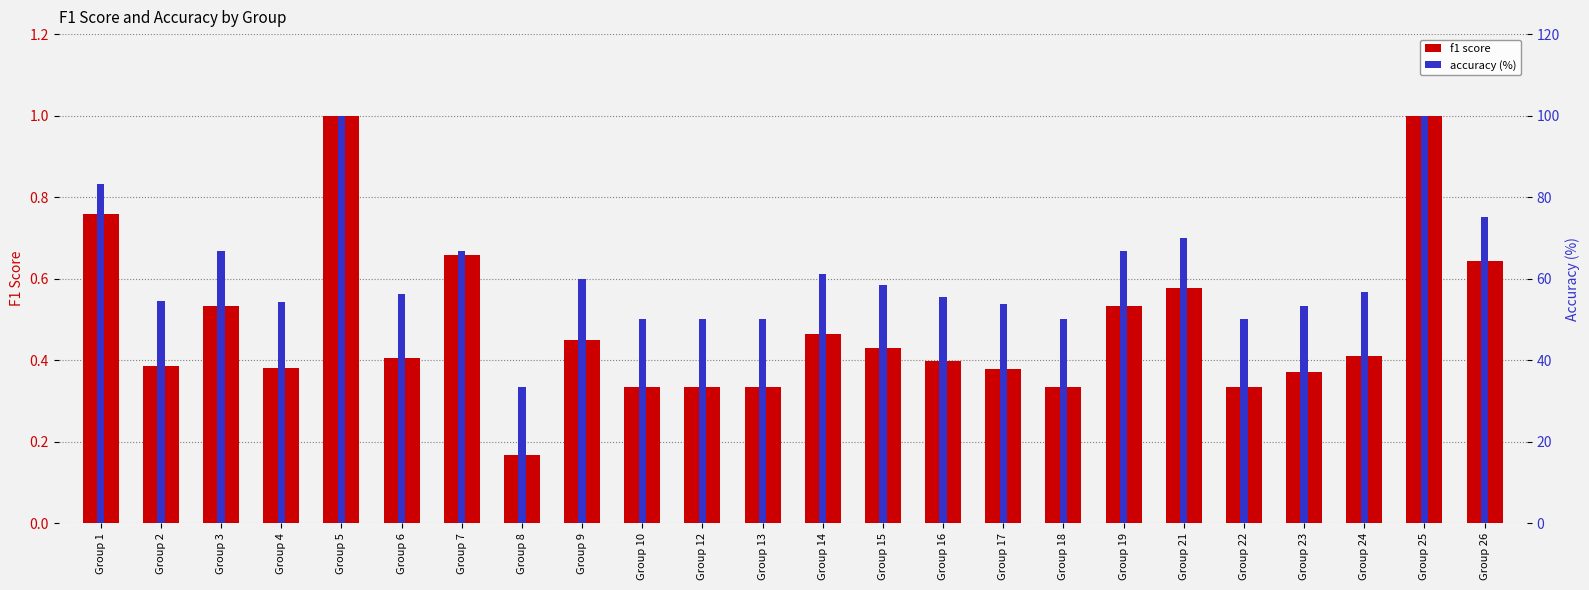

Which series has the largest total across all categories?

accuracy (%)